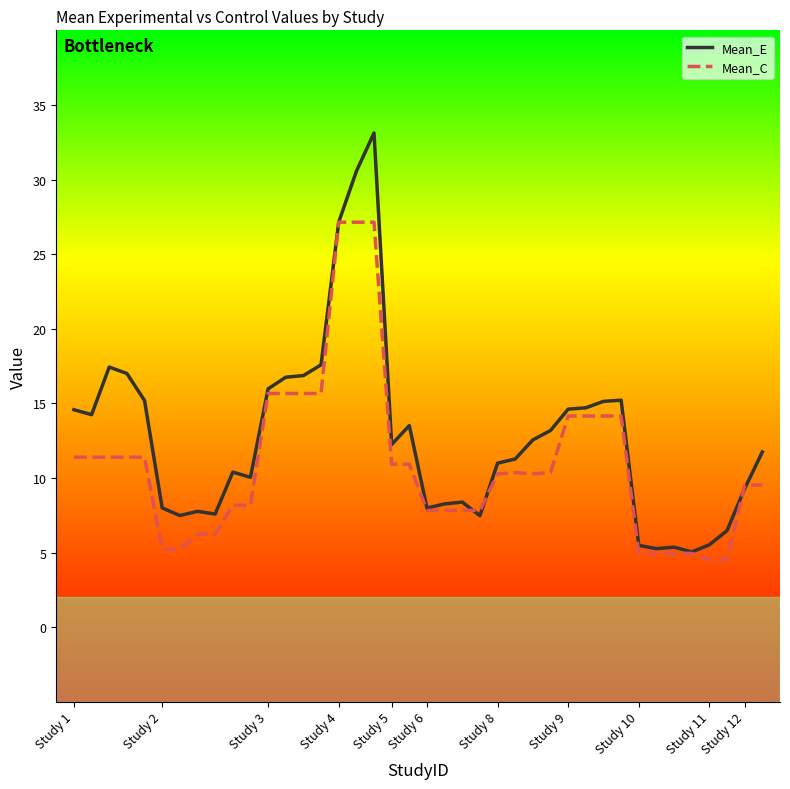

Rank the series by their maximum value, from lowest to highest.

Mean_C, Mean_E